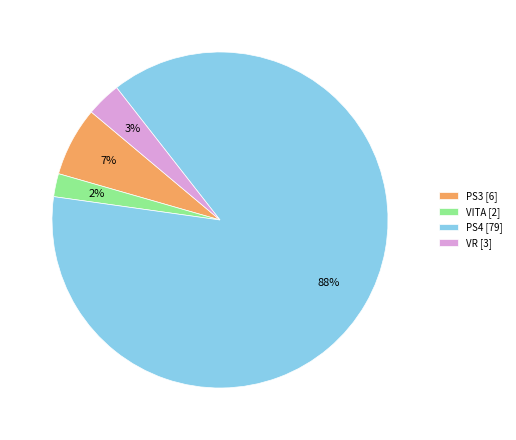

Rank the categories by value from lowest to highest.

VITA [2], VR [3], PS3 [6], PS4 [79]